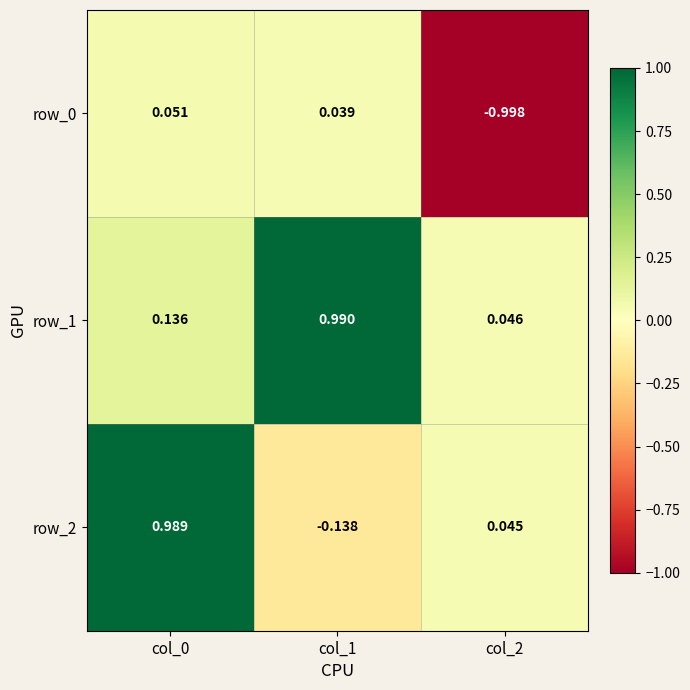

Rank the series at col_0 from lowest to highest value.

row_0, row_1, row_2